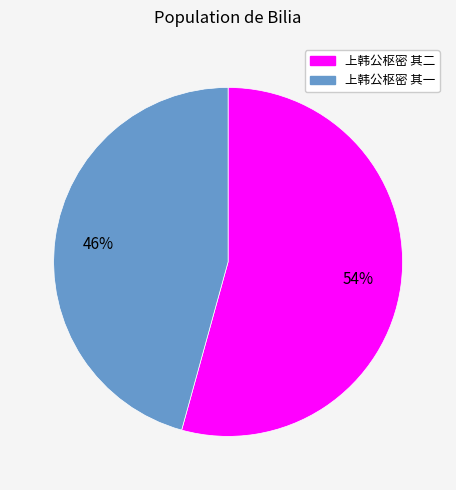

To the nearest percent, what is the average slice percentage?

50%